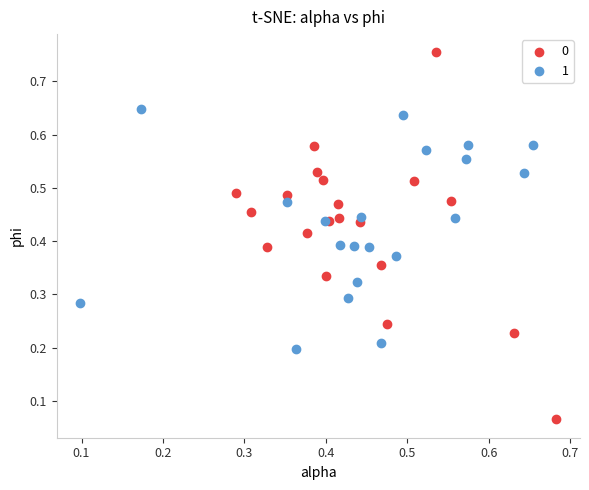

Which series reaches the minimum Y coordinate?

0